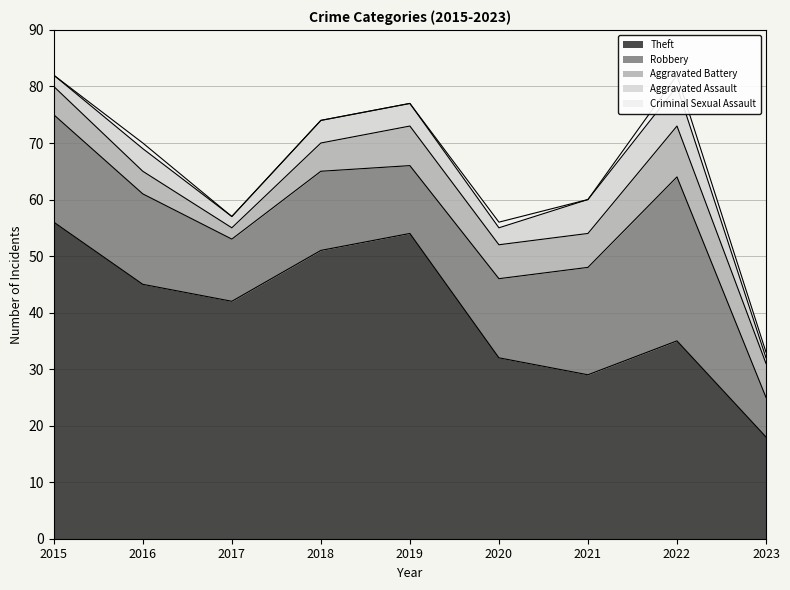

Reading right to left, what are all the values shown in this chart?

Theft: 2023=18	2022=35	2021=29	2020=32	2019=54	2018=51	2017=42	2016=45	2015=56
Robbery: 2023=7	2022=29	2021=19	2020=14	2019=12	2018=14	2017=11	2016=16	2015=19
Aggravated Battery: 2023=6	2022=9	2021=6	2020=6	2019=7	2018=5	2017=2	2016=4	2015=5
Aggravated Assault: 2023=1	2022=7	2021=6	2020=3	2019=4	2018=4	2017=2	2016=4	2015=2
Criminal Sexual Assault: 2023=1	2022=2	2021=0	2020=1	2019=0	2018=0	2017=0	2016=1	2015=0